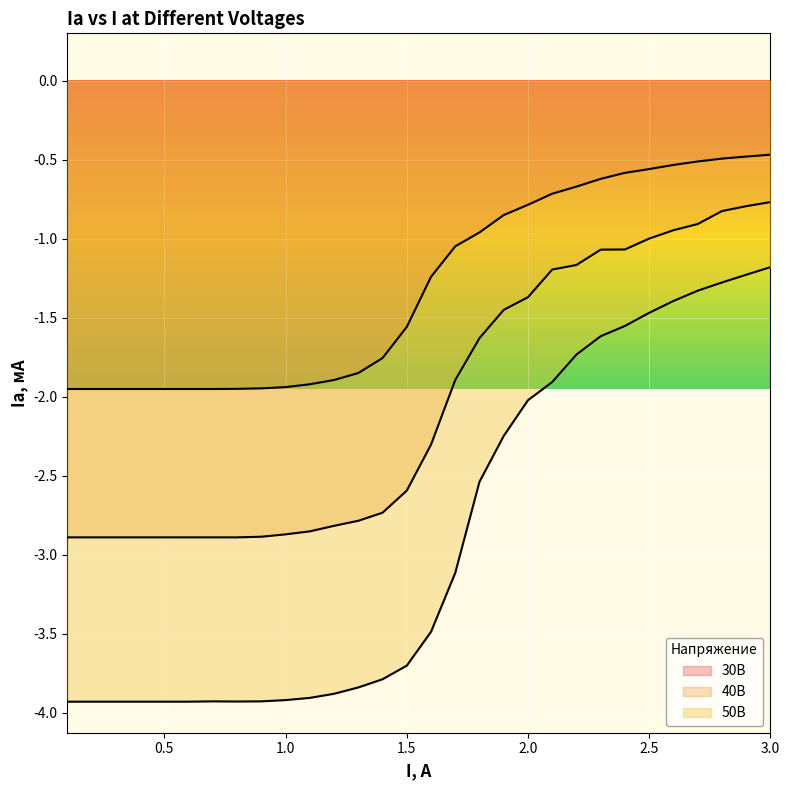

Reading right to left, extract all data points from this chart.

30V: -0.5	-0.5	-0.5	-0.5	-0.5	-0.6	-0.6	-0.6	-0.7	-0.7	-0.8	-0.8	-1.0	-1.0	-1.2	-1.6	-1.8	-1.9	-1.9	-1.9	-1.9	-1.9	-1.9	-2.0	-2.0	-2.0	-2.0	-2.0	-2.0	-2.0
40V: -0.8	-0.8	-0.8	-0.9	-0.9	-1.0	-1.1	-1.1	-1.2	-1.2	-1.4	-1.4	-1.6	-1.9	-2.3	-2.6	-2.7	-2.8	-2.8	-2.9	-2.9	-2.9	-2.9	-2.9	-2.9	-2.9	-2.9	-2.9	-2.9	-2.9
50V: -1.2	-1.2	-1.3	-1.3	-1.4	-1.5	-1.6	-1.6	-1.7	-1.9	-2.0	-2.2	-2.5	-3.1	-3.5	-3.7	-3.8	-3.8	-3.9	-3.9	-3.9	-3.9	-3.9	-3.9	-3.9	-3.9	-3.9	-3.9	-3.9	-3.9